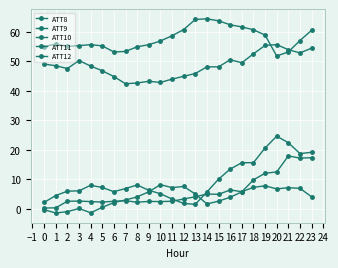

Which series has the largest total across all categories?

ATT9